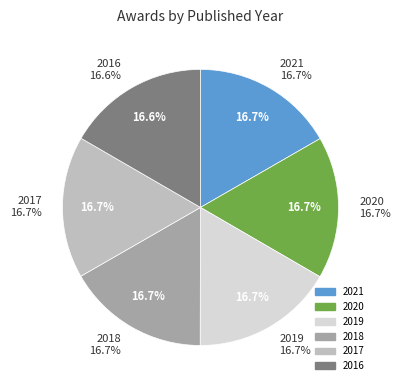

What portion of the pie excludes 2020?

83.3%